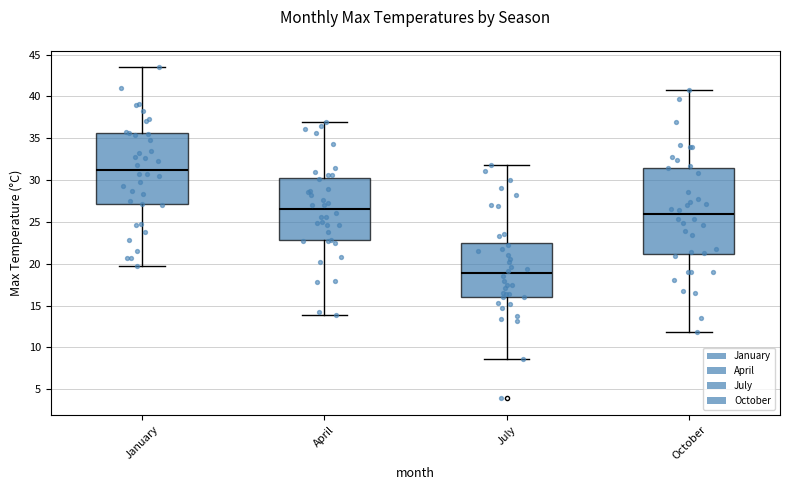

Reading left to right, read every box against the y-axis: the position of its median line, the range the box covers, and the ends of its whiskers. The values are not printed on the chart, so give them approximately, as read against the axis.

January: median 31.0, box 27.0 to 35.5, whiskers 19.5 to 43.5
April: median 26.5, box 23.0 to 30.5, whiskers 14.0 to 37.0
July: median 19.0, box 16.0 to 22.5, whiskers 8.5 to 32.0
October: median 26.0, box 21.0 to 31.5, whiskers 12.0 to 40.5